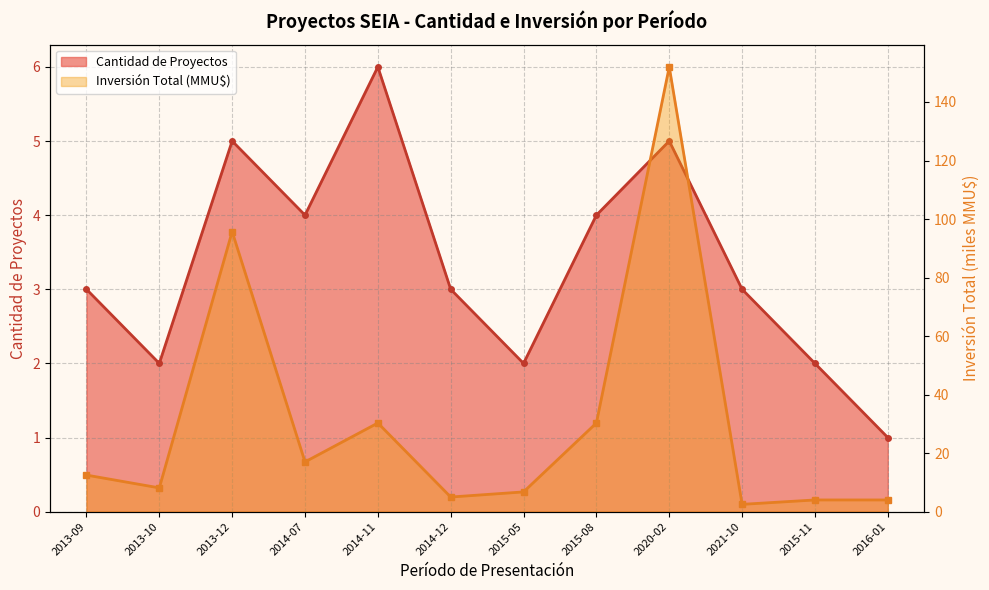

What is the label of the 7th point from the left?

2015-05